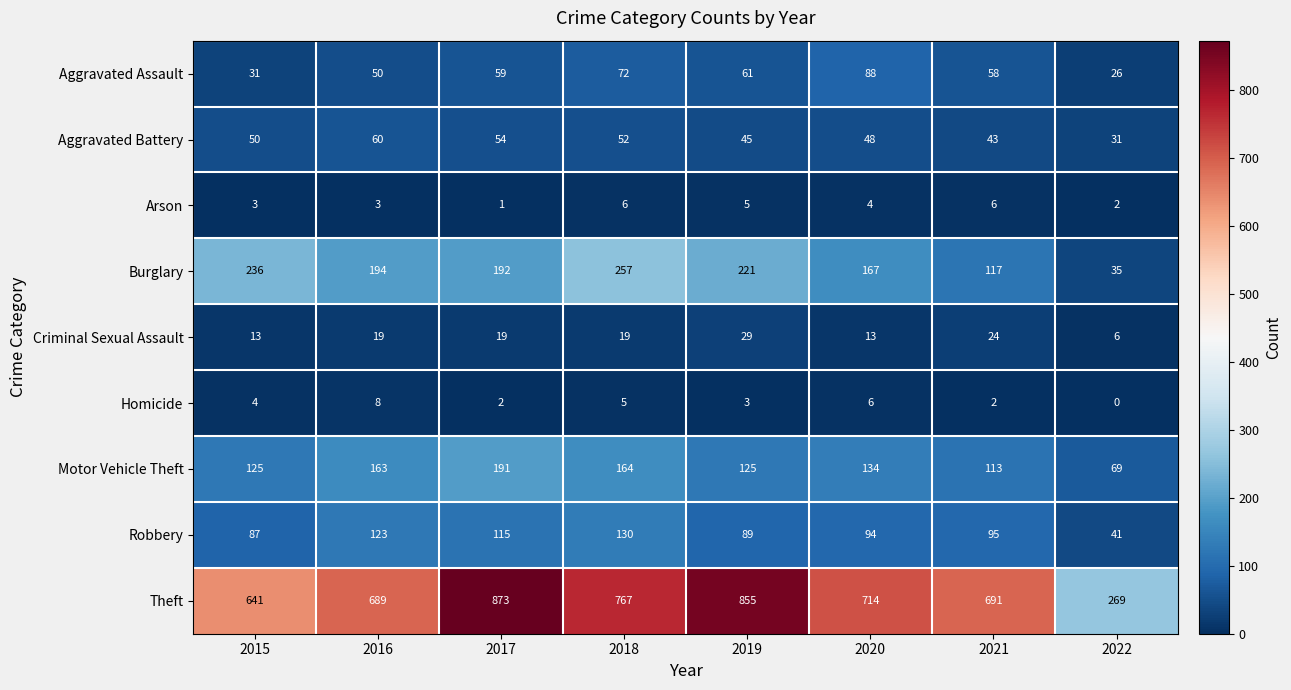

The Arson series shows 3 at 2016. True or false?

True